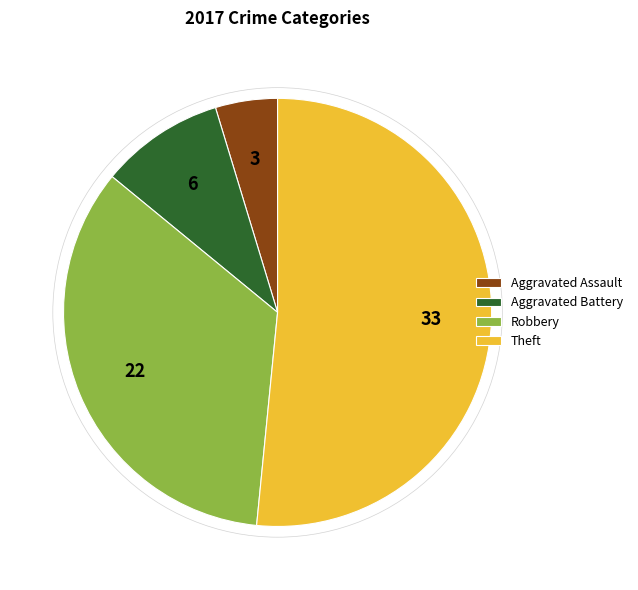

Rank the categories by value from highest to lowest.

Theft, Robbery, Aggravated Battery, Aggravated Assault